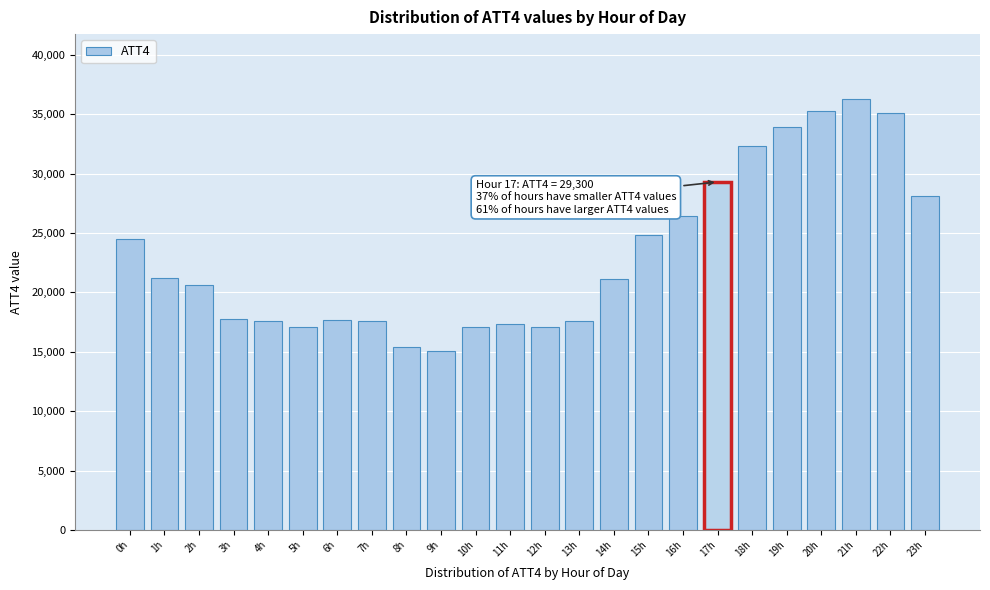

What is the average value?

23179